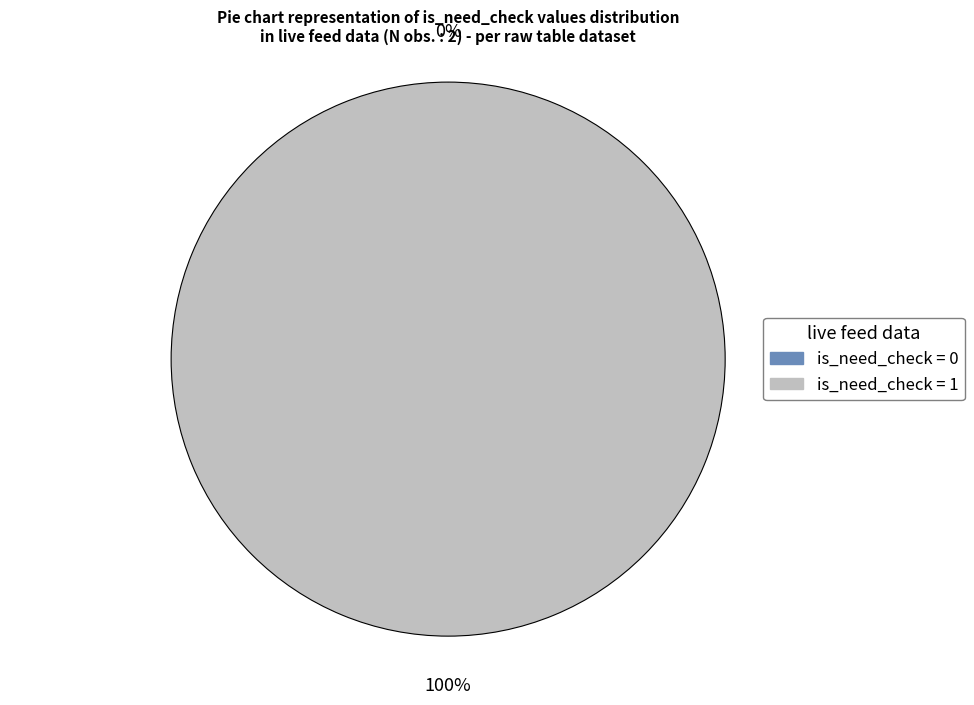

Does is_need_check=1 account for over 50% of the chart?

Yes